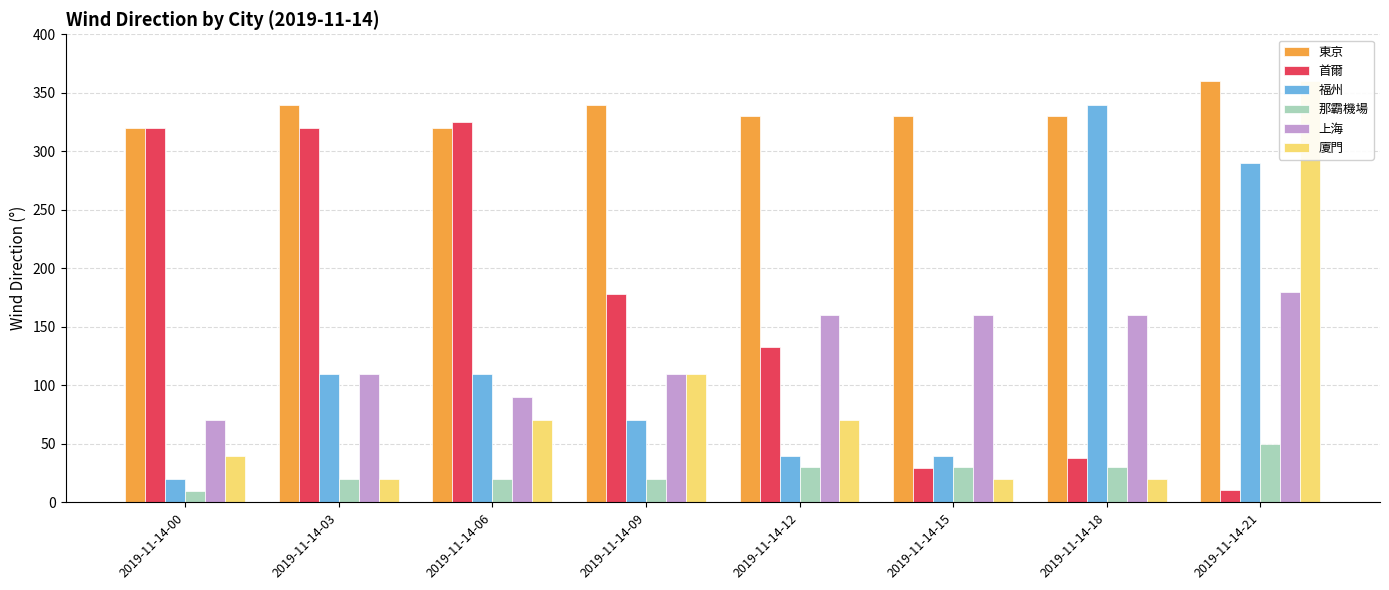

Reading left to right, extract all data points from this chart.

東京: 320	340	320	340	330	330	330	360
首爾: 320	320	325	178	133	29	38	11
福州: 20	110	110	70	40	40	340	290
那霸機場: 10	20	20	20	30	30	30	50
上海: 70	110	90	110	160	160	160	180
廈門: 40	20	70	110	70	20	20	360